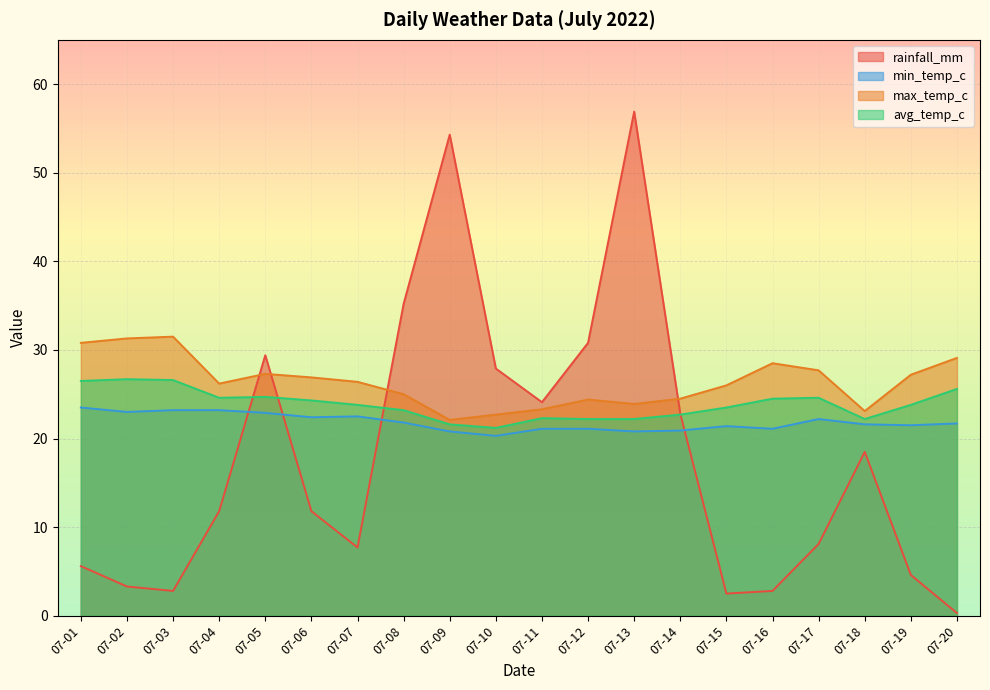

True or false: avg_temp_c and max_temp_c cross at least once.

False